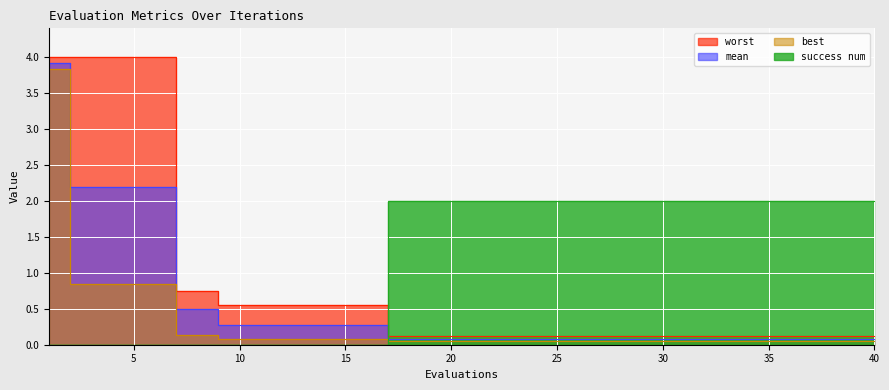

True or false: success num and mean cross at least once.

True